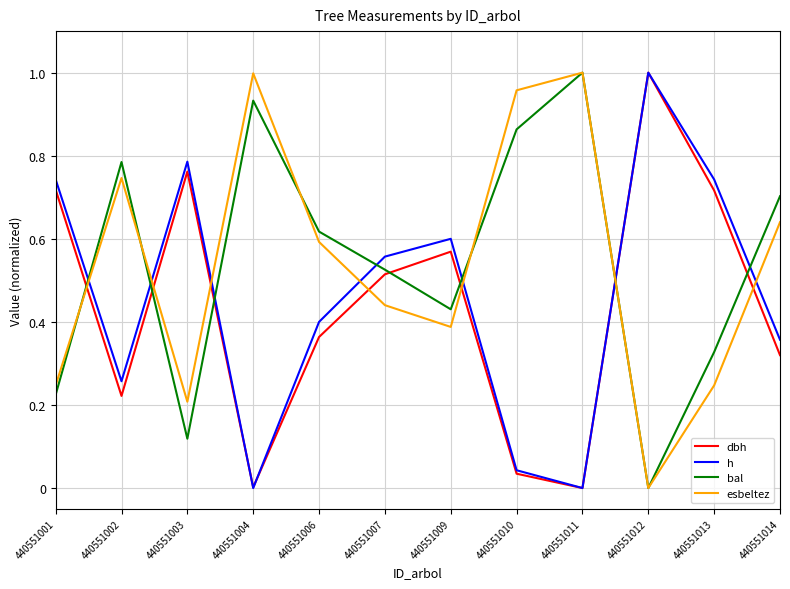

The esbeltez series shows 1.1 at 440551002. True or false?

False